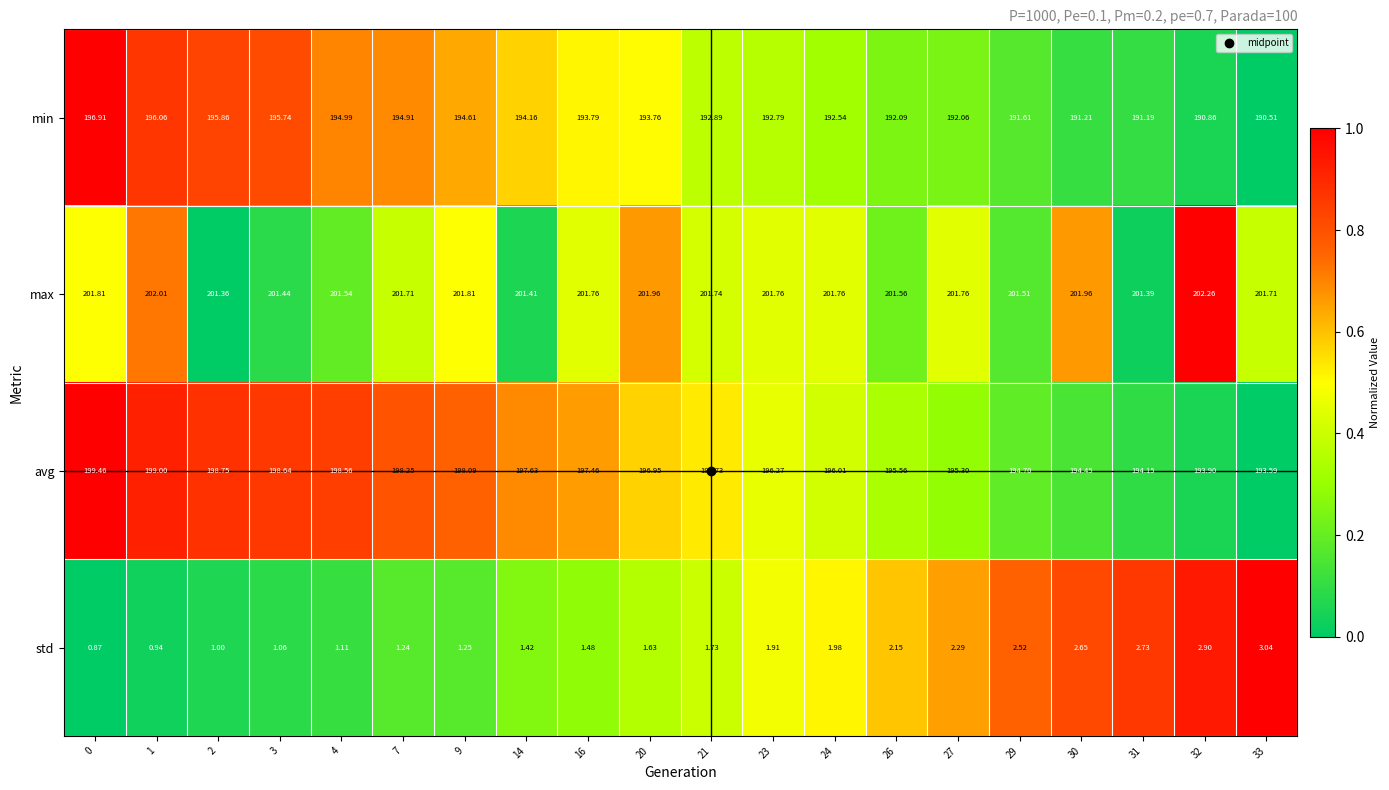

At 3, list the series in order from smallest to largest.

std, min, avg, max